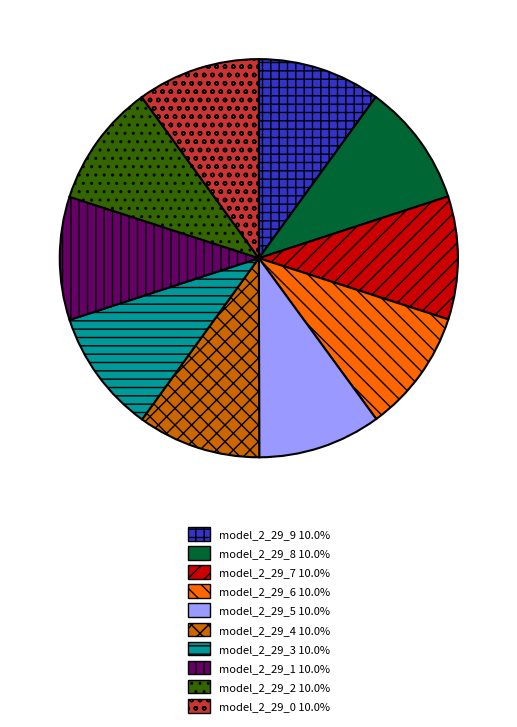

Is model_2_29_2 the majority of the pie?

No